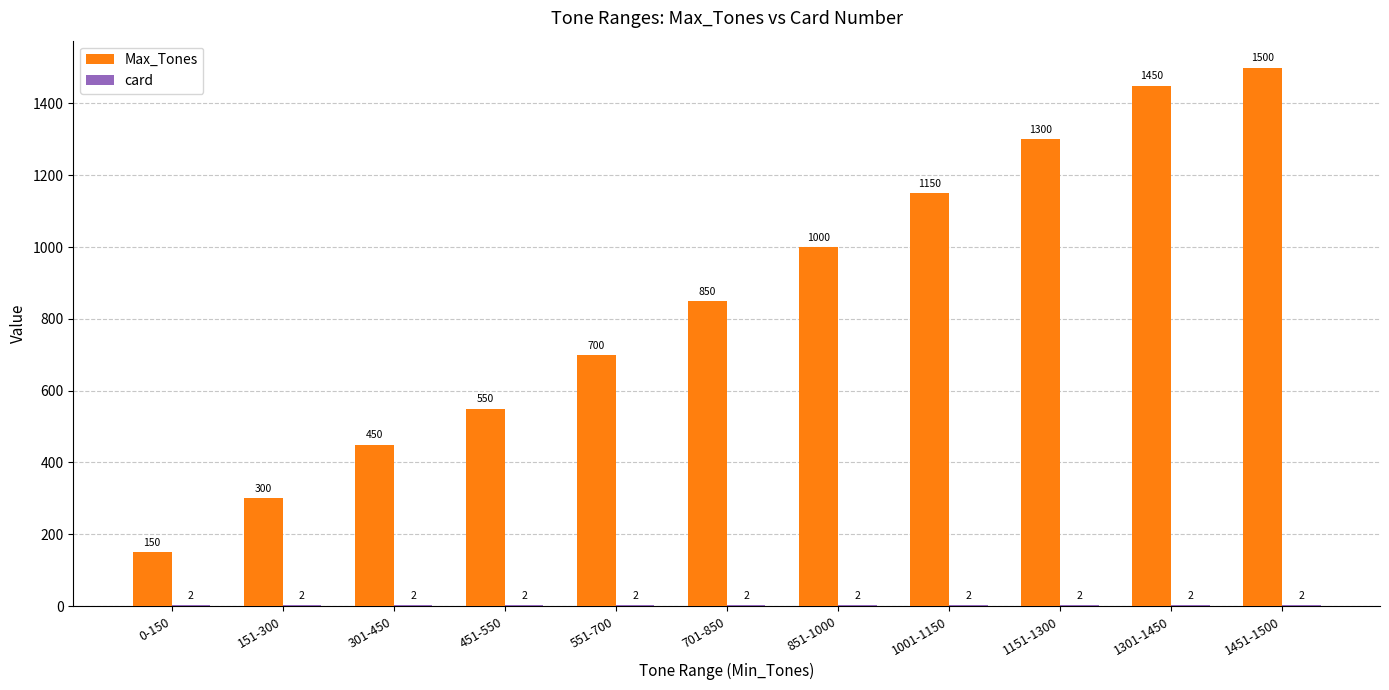

What is the total value across all series at 551-700?

702